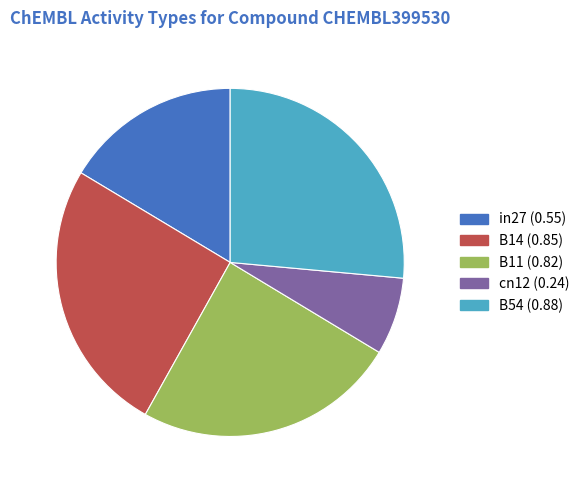

Is in27 the majority of the pie?

No